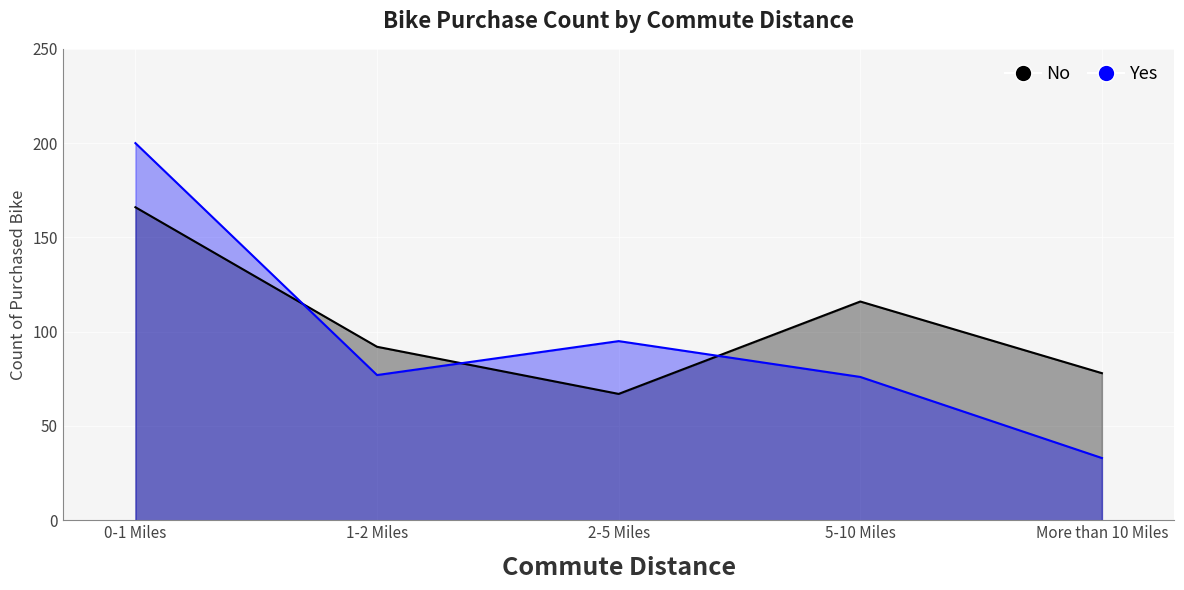

Between More than 10 Miles and 1-2 Miles, which is larger?

1-2 Miles